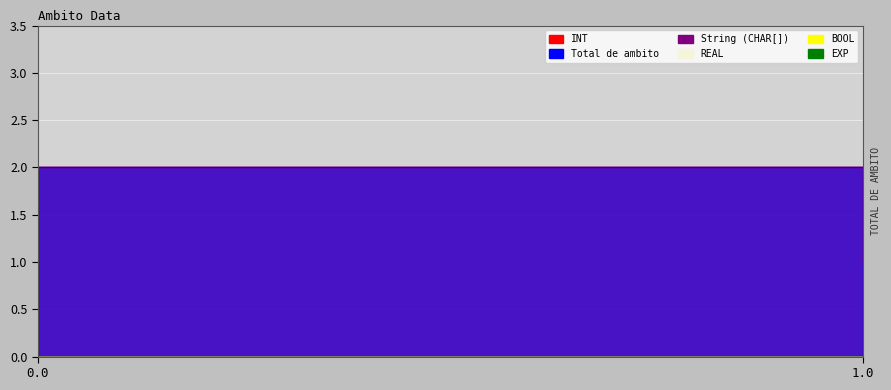

At 1.0, list the series in order from largest to smallest.

INT, Total de ambito, String (CHAR[]), REAL, BOOL, EXP